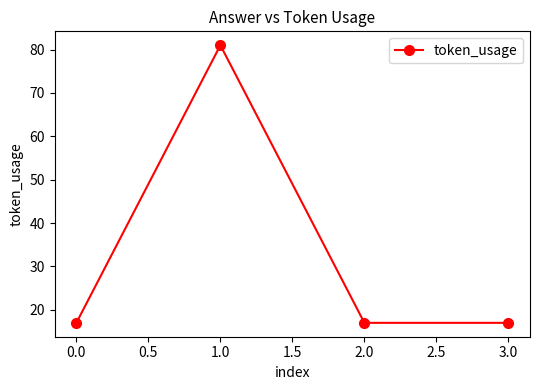

How many lines are shown in the chart?

1